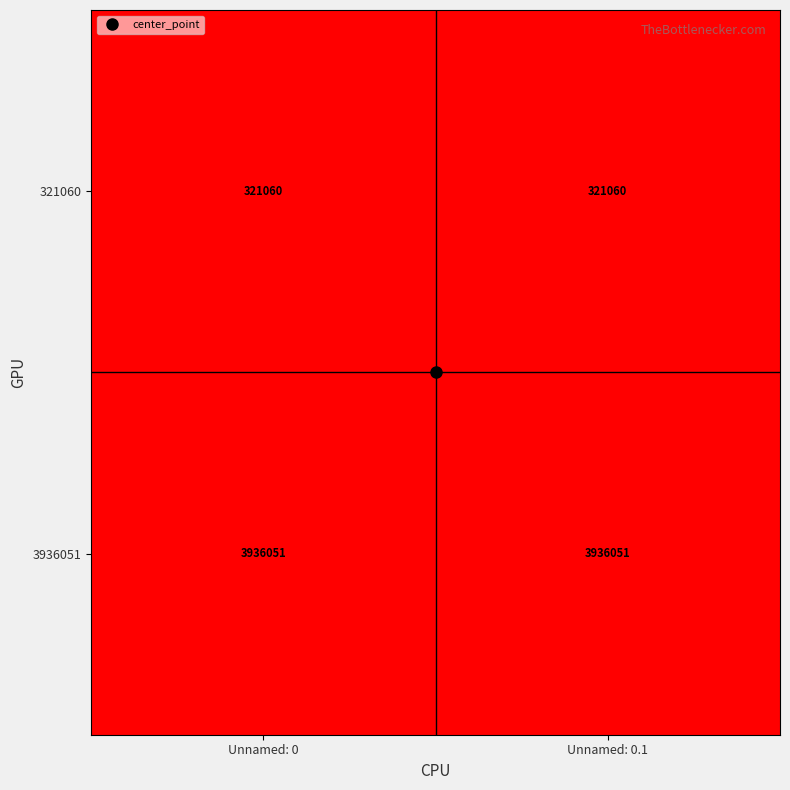

What is the smallest value displayed?

321060